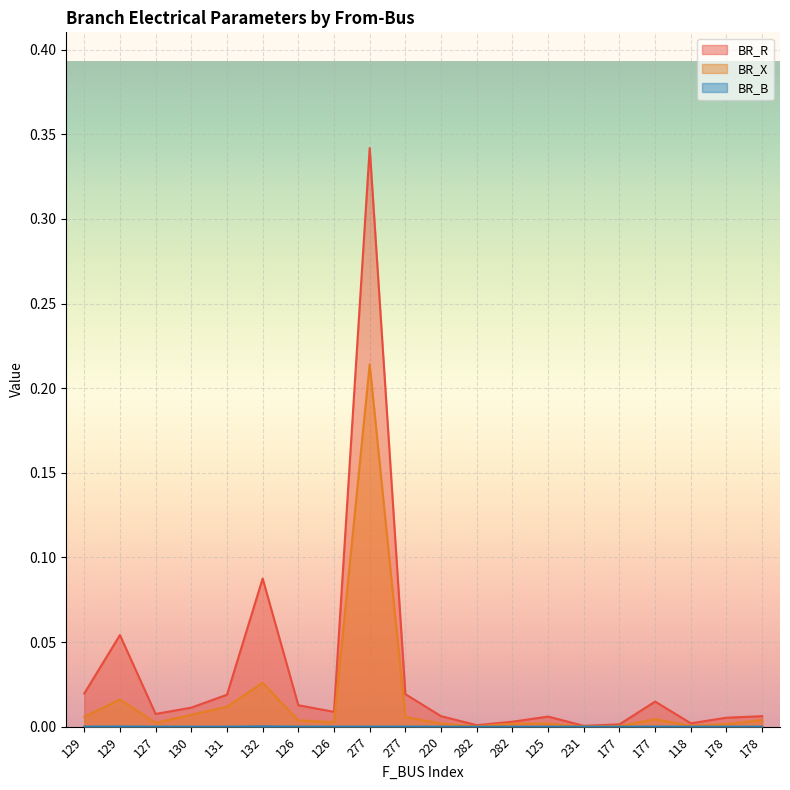

How many interior local valleys does the BR_B series have?

5